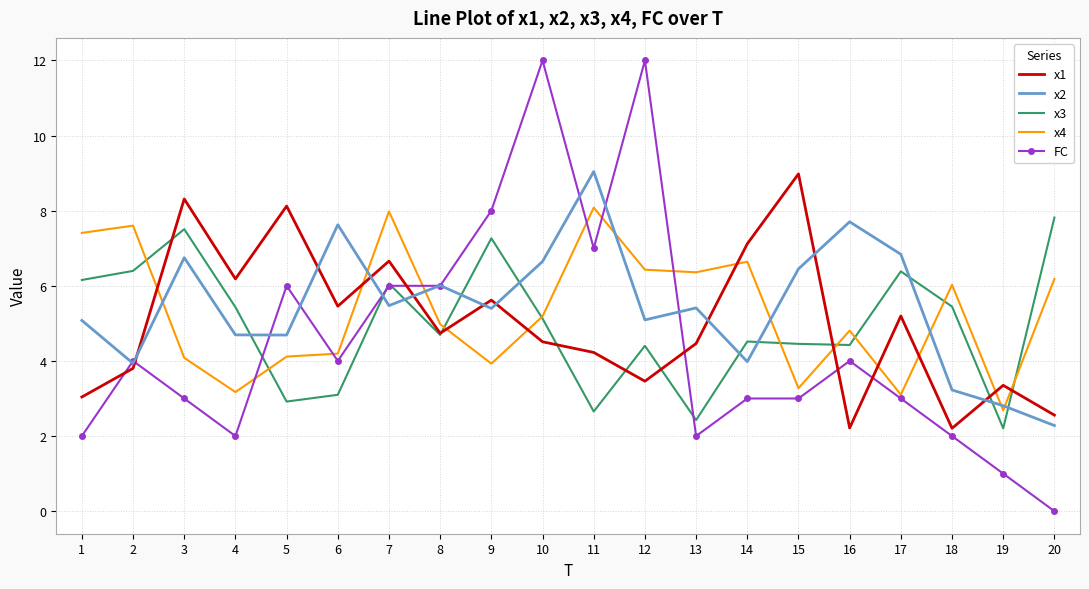

True or false: x2 has a value of 2.7 at 1.

False